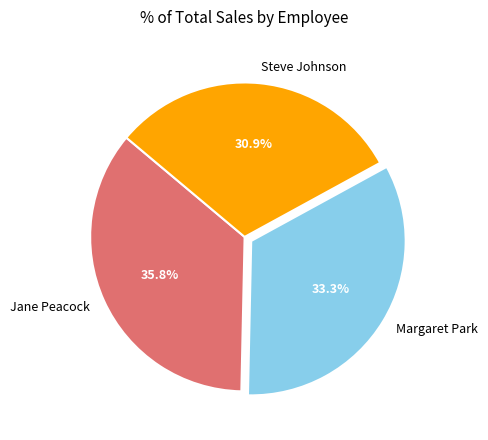

The Steve Johnson slice represents 31% of the pie. True or false?

True